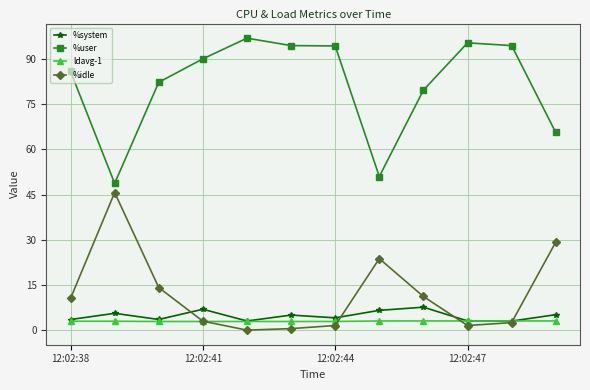

True or false: %user and %idle cross at least once.

False